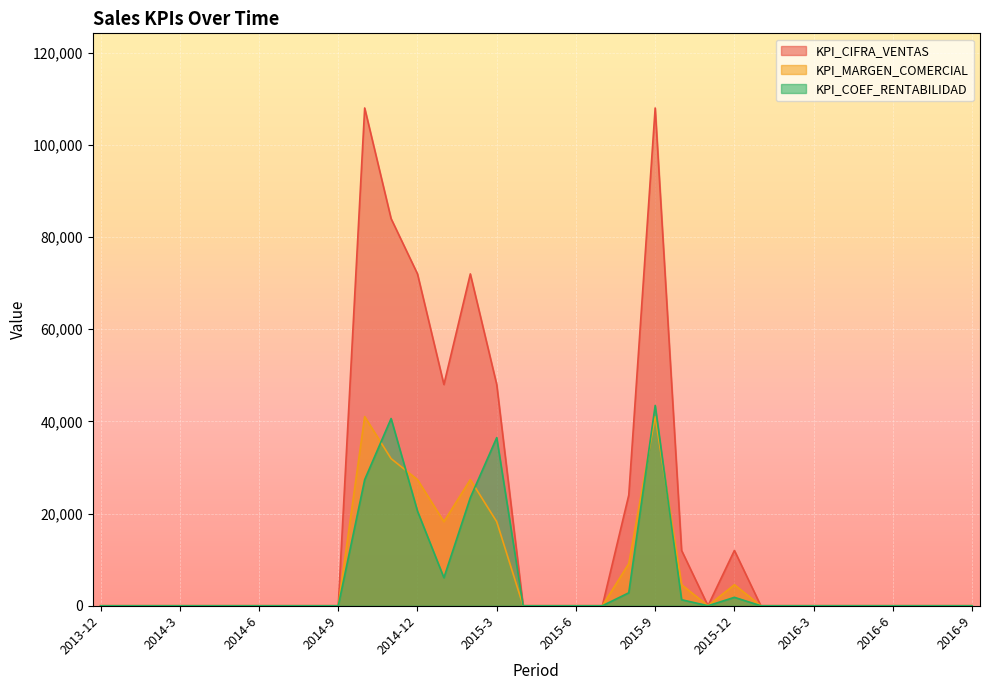

Rank the categories by KPI_CIFRA_VENTAS value from highest to lowest.

2014-10, 2015-9, 2014-11, 2014-12, 2015-2, 2015-1, 2015-3, 2015-8, 2015-10, 2015-12, 2013-12, 2014-1, 2014-2, 2014-3, 2014-4, 2014-5, 2014-6, 2014-7, 2014-8, 2014-9, 2015-4, 2015-5, 2015-6, 2015-7, 2015-11, 2016-1, 2016-2, 2016-3, 2016-4, 2016-5, 2016-6, 2016-7, 2016-8, 2016-9